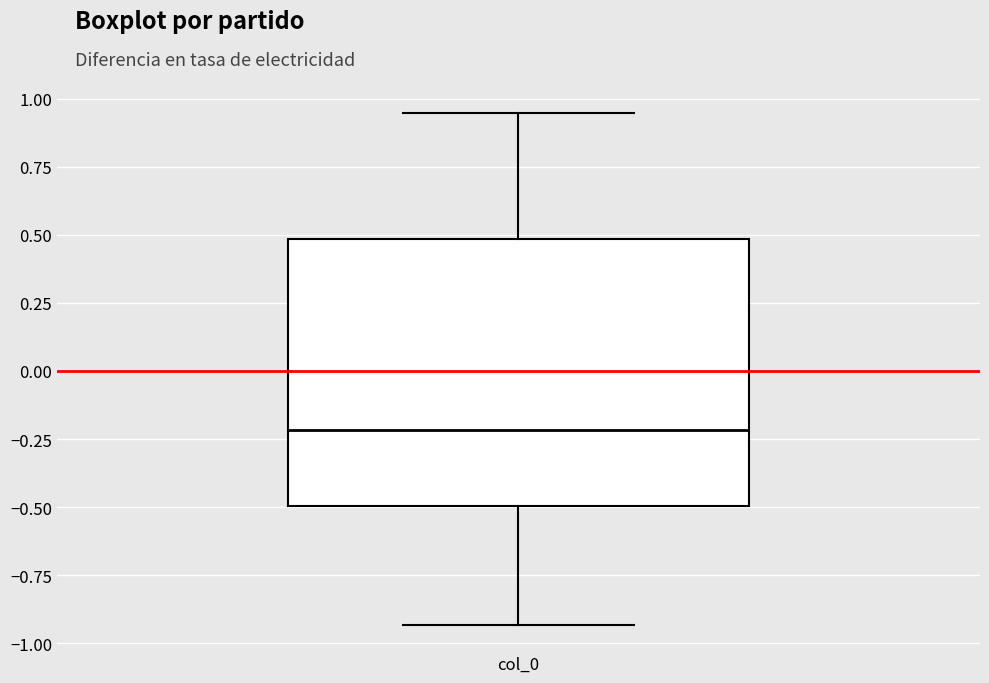

Read this box plot against the y-axis: the position of the median line, the range covered by the box, and the ends of both whiskers. The values are not printed on the chart, so give them approximately, as read against the axis.

median -0.20, box -0.50 to 0.50, whiskers -0.95 to 0.95